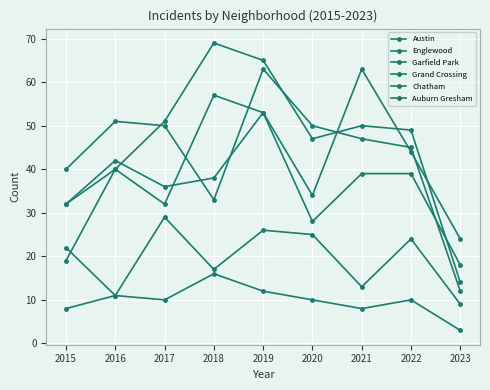

How many data points does each series have?

9